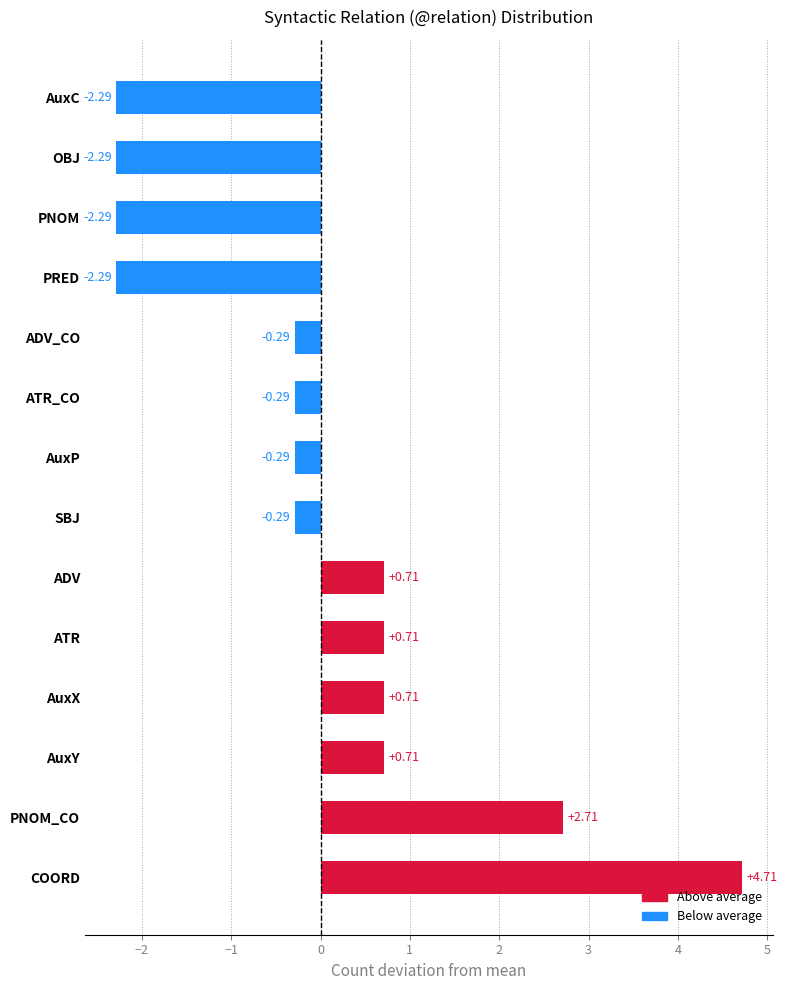

What is the change in value from PNOM_CO to ATR_CO?

-3.0